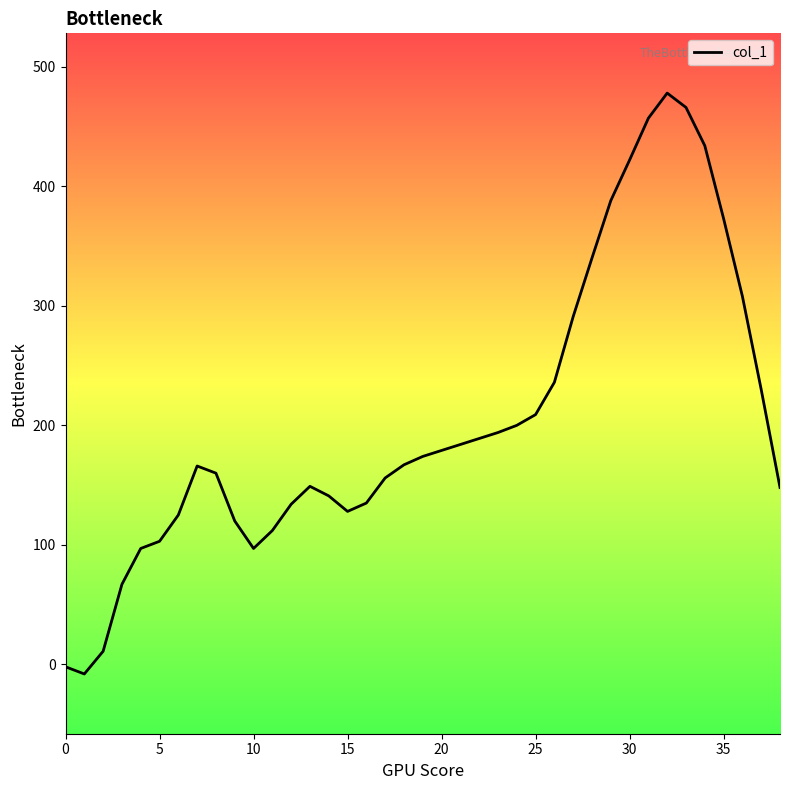

What is the difference between the maximum and minimum values?

486